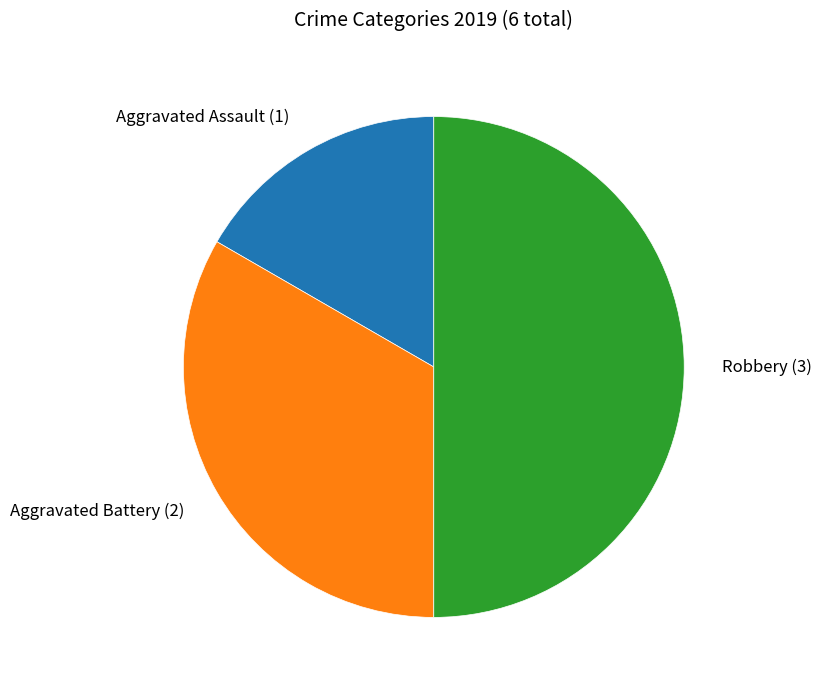

Approximately how many times larger is the value at Aggravated Assault (1) compared to Aggravated Battery (2)?

0.5